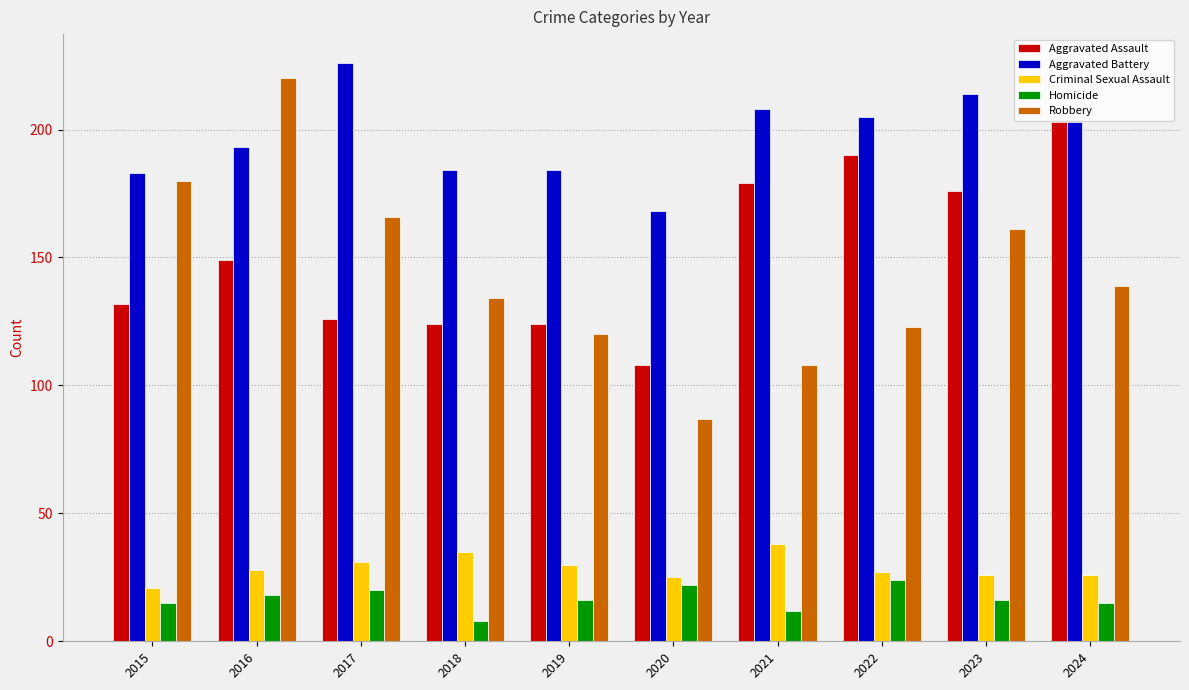

Where does the Robbery series first go above 139?

2015